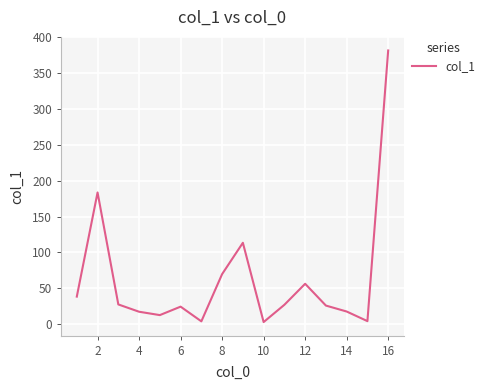

What is the minimum value shown in the chart?

2.9